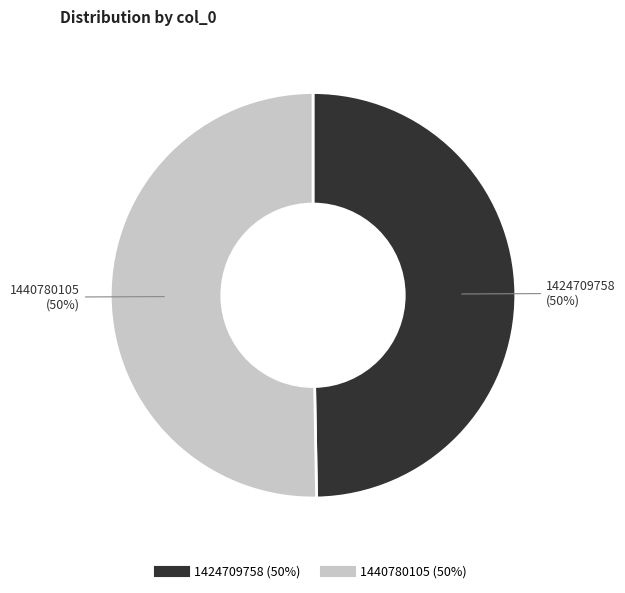

The 1440780105 slice represents 50% of the pie. True or false?

True